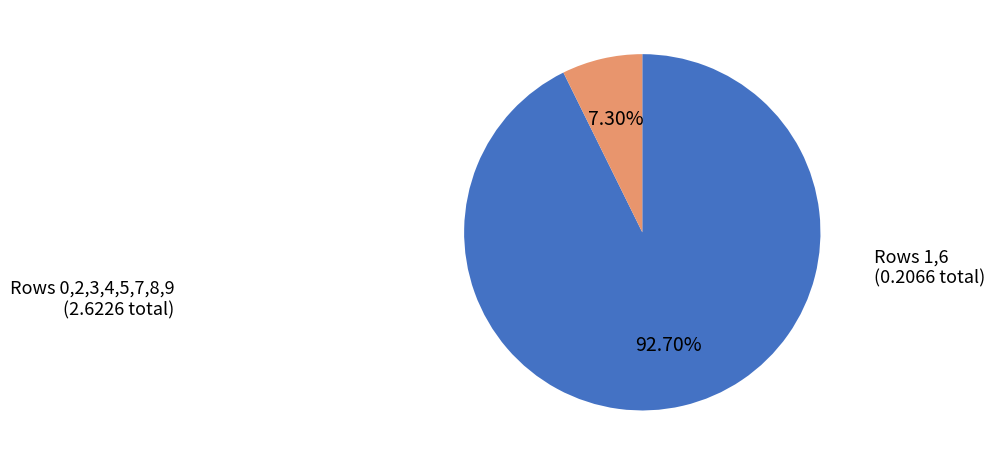

Does any single category account for the majority?

Yes